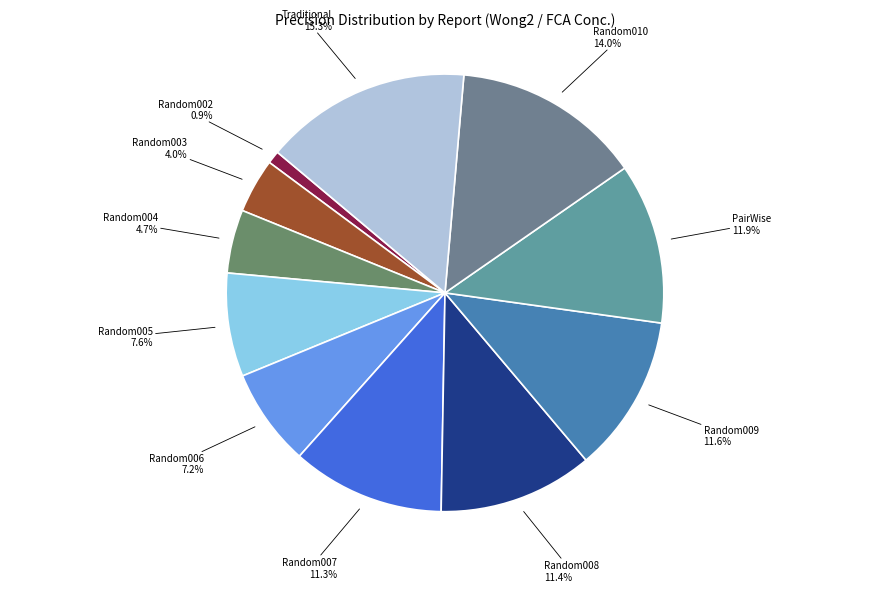

Count the number of slices in the pie.

11